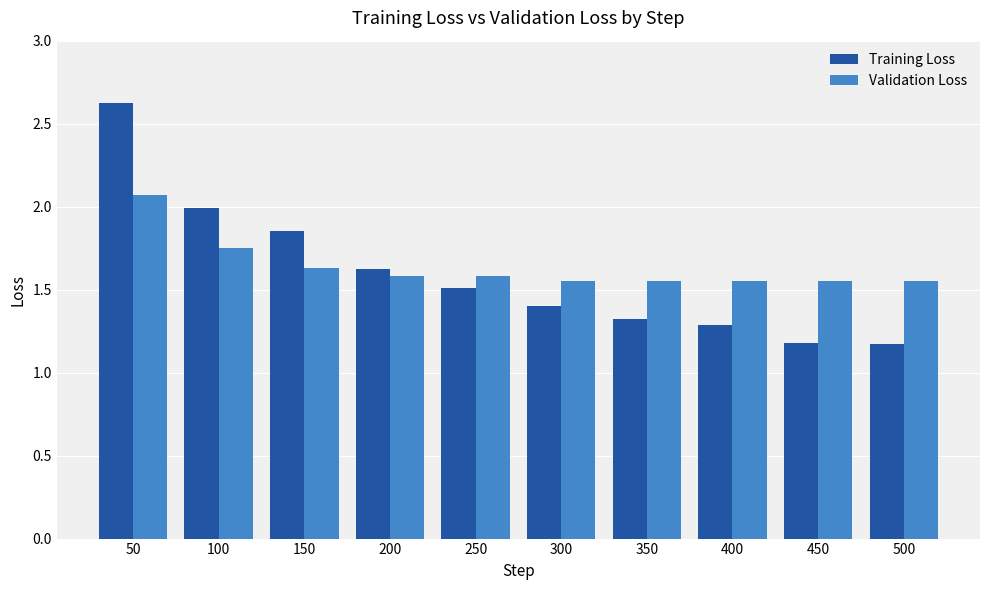

What is the difference between the maximum and minimum values in the Training Loss series?

1.5